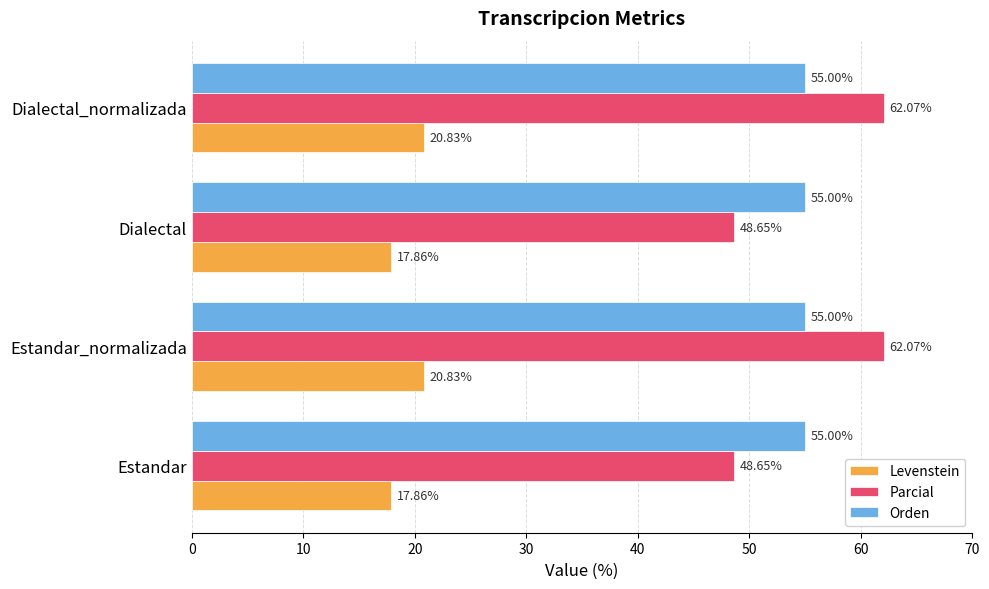

Which series has the widest spread of values?

Parcial